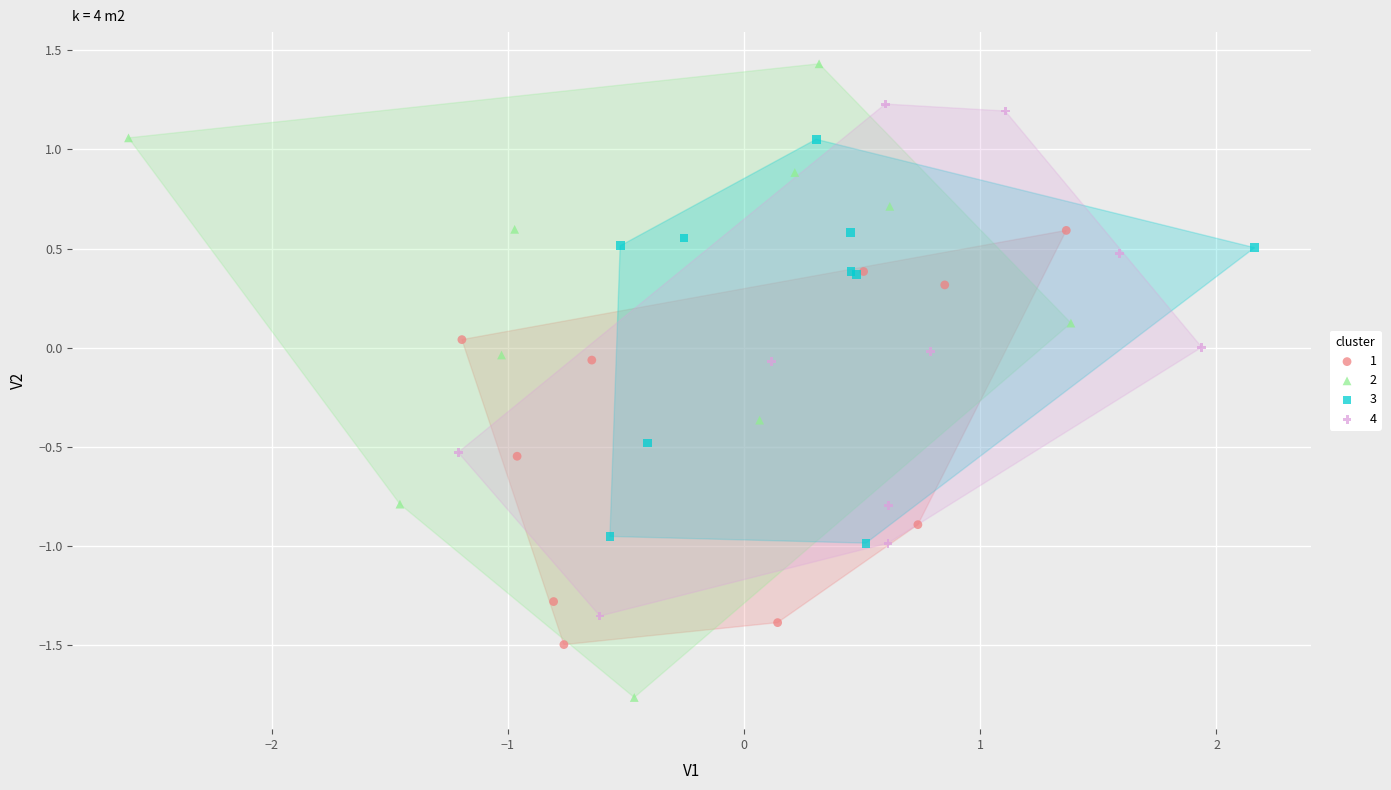

Which series has the largest Y range (max minus min)?

2